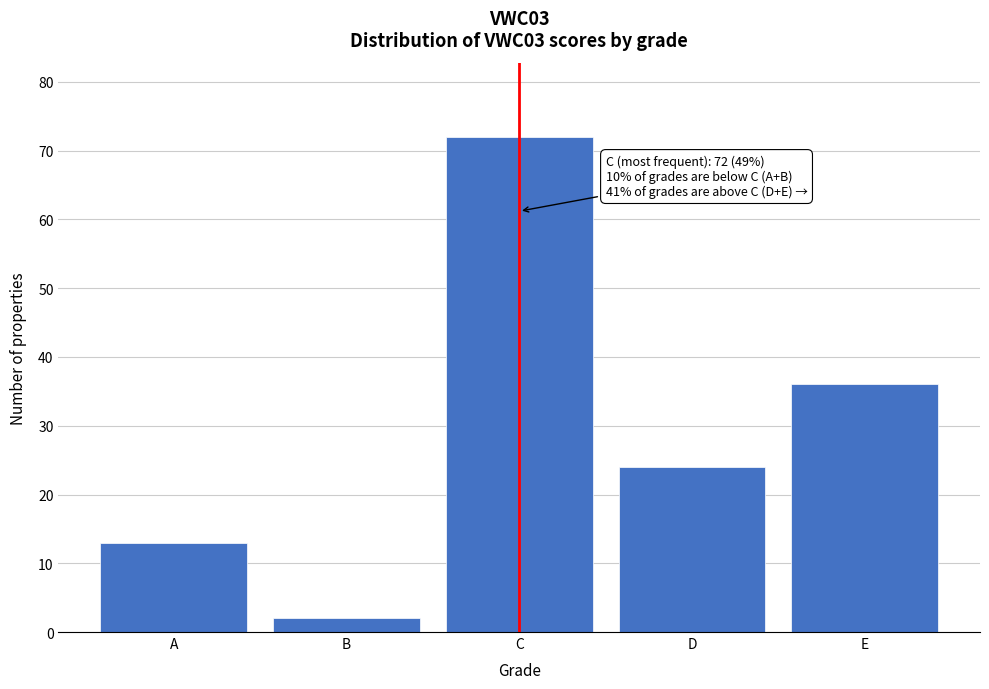

Reading left to right, extract all data points from this chart.

A=13	B=2	C=72	D=24	E=36